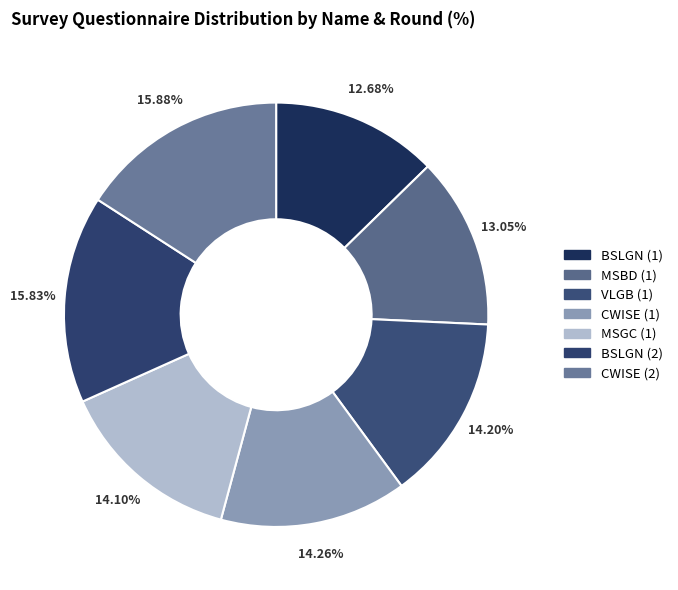

How many slices are in this pie chart?

7